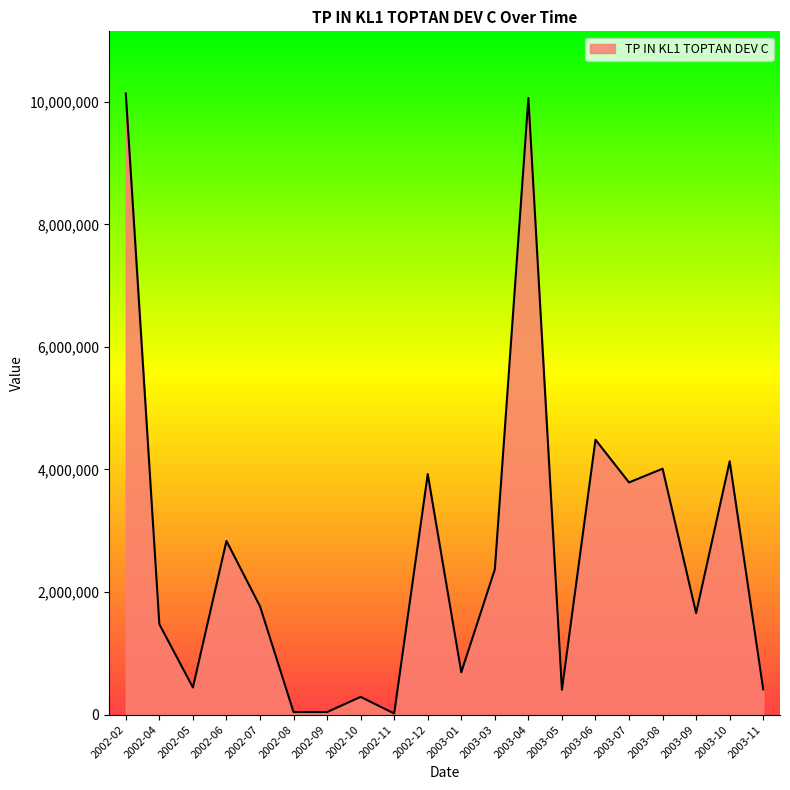

How many interior local peaks (higher than both neighbors) does the data have?

7